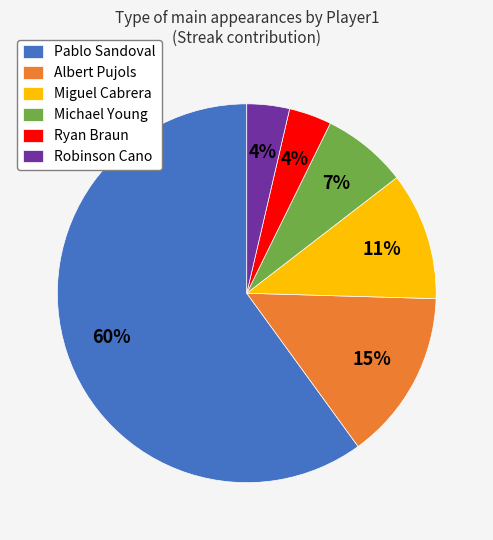

To the nearest percent, what portion does Albert Pujols represent?

15%